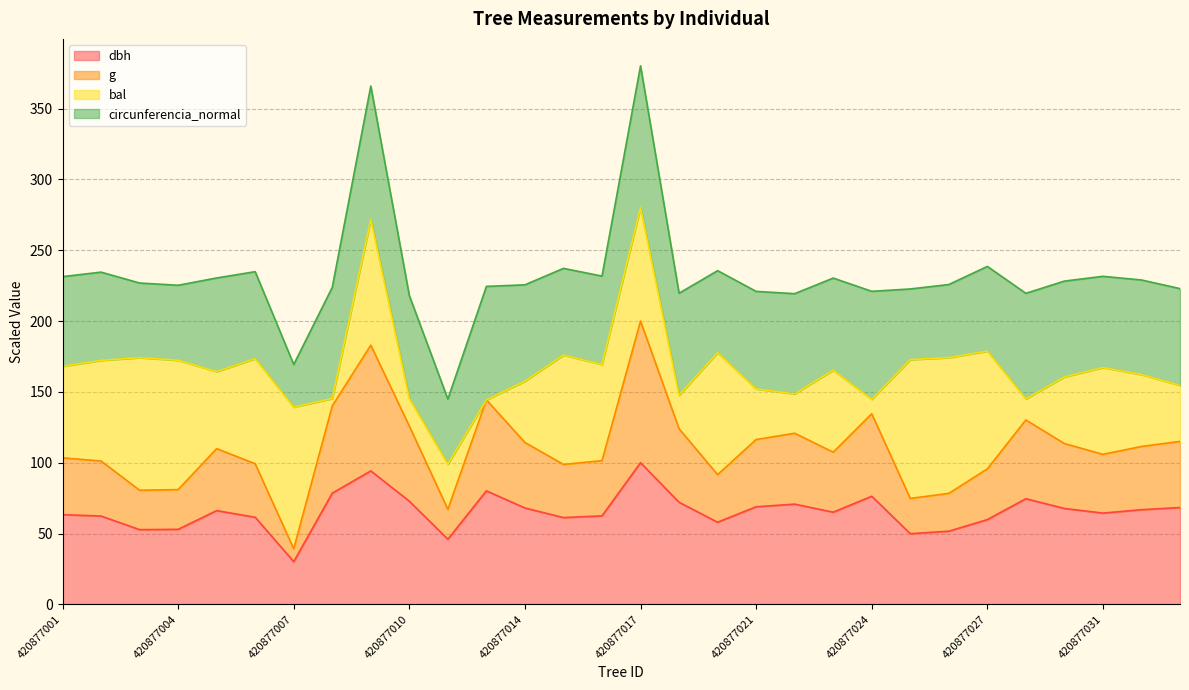

Is it true that dbh equals 76.3 at 420877024?

True